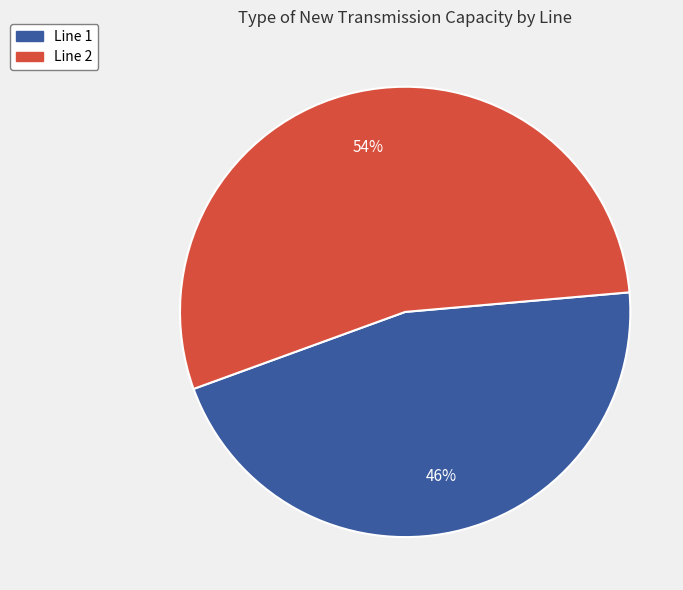

Which slice represents more than half of the pie?

Line 2